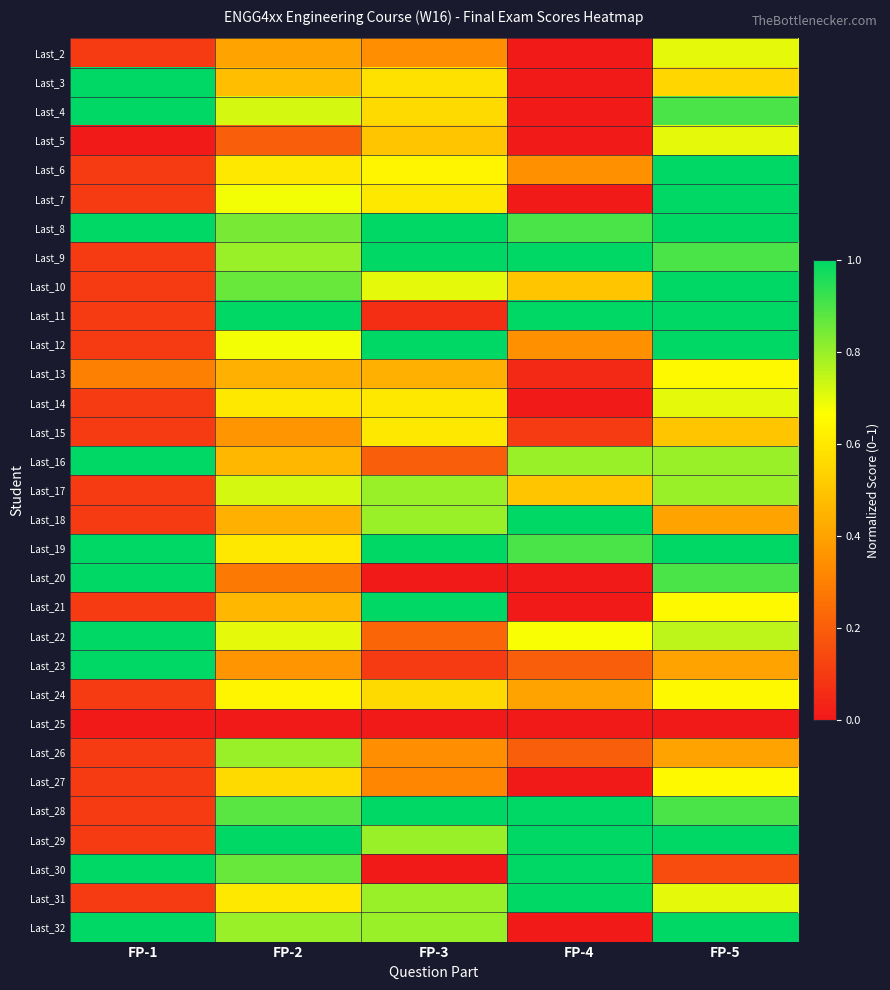

At which category does the chart reach its peak across all series?

FP-1